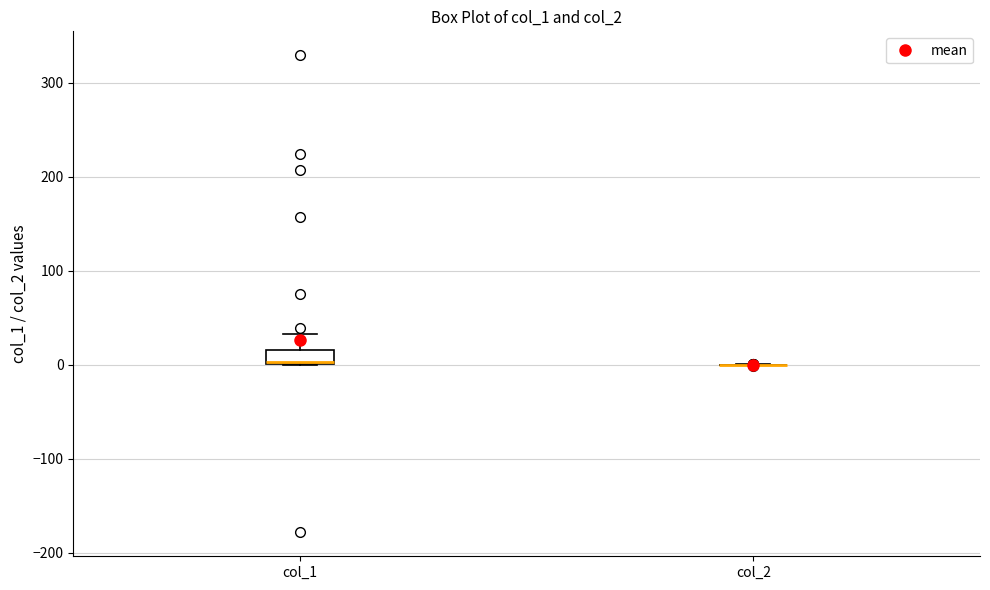

Which box is the tallest, from its lower edge to its upper edge?

col_1